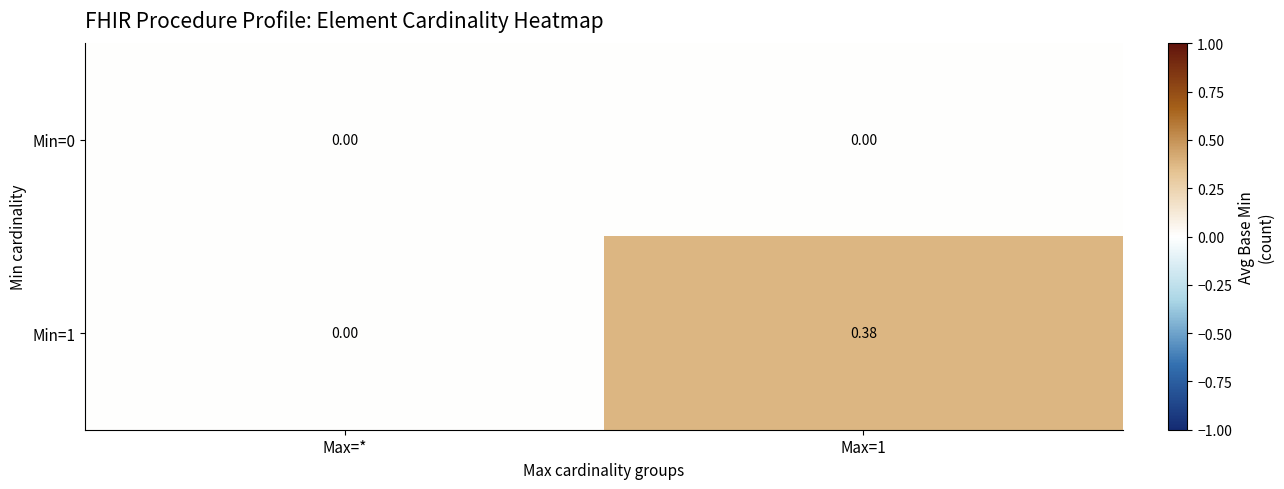

At which label is Min=1 closest to 0?

Max=*